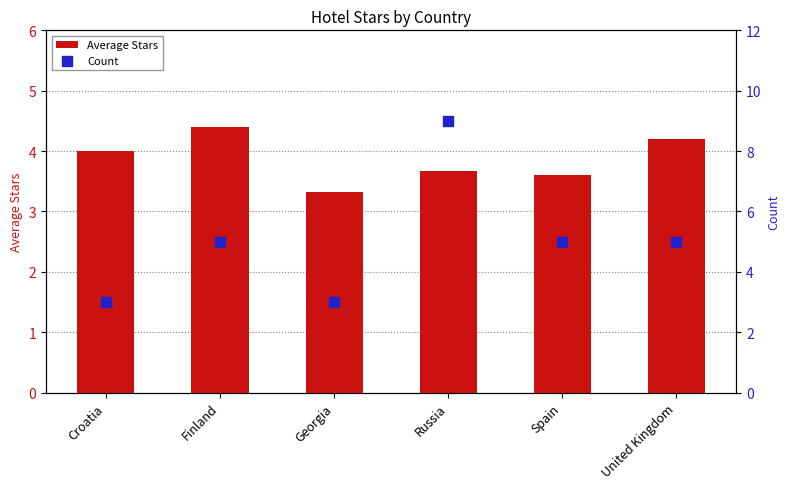

Which series reaches the maximum Y coordinate?

Count